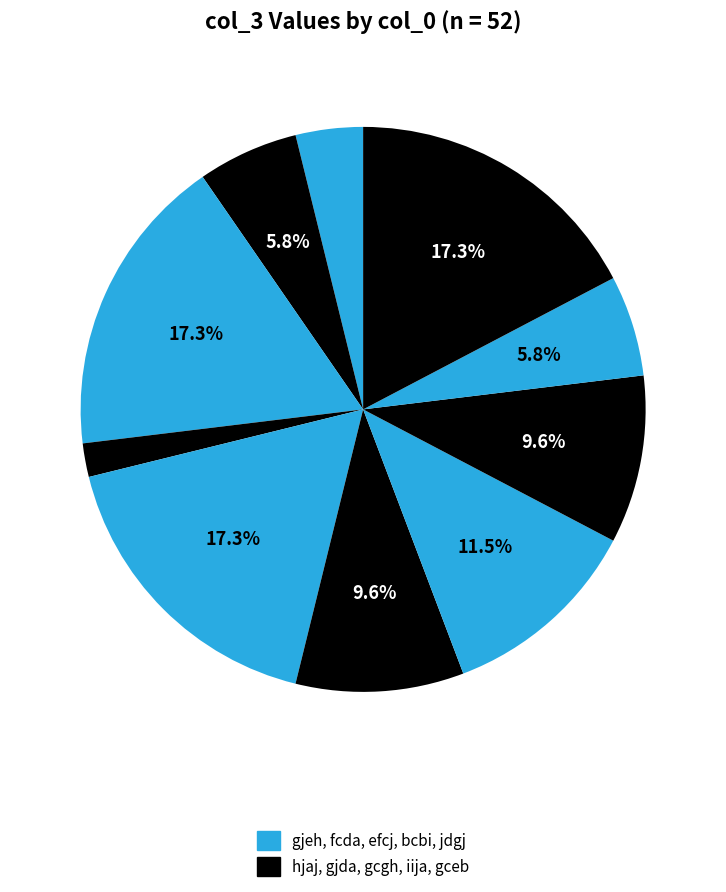

Is there any slice that represents more than half of the pie?

No